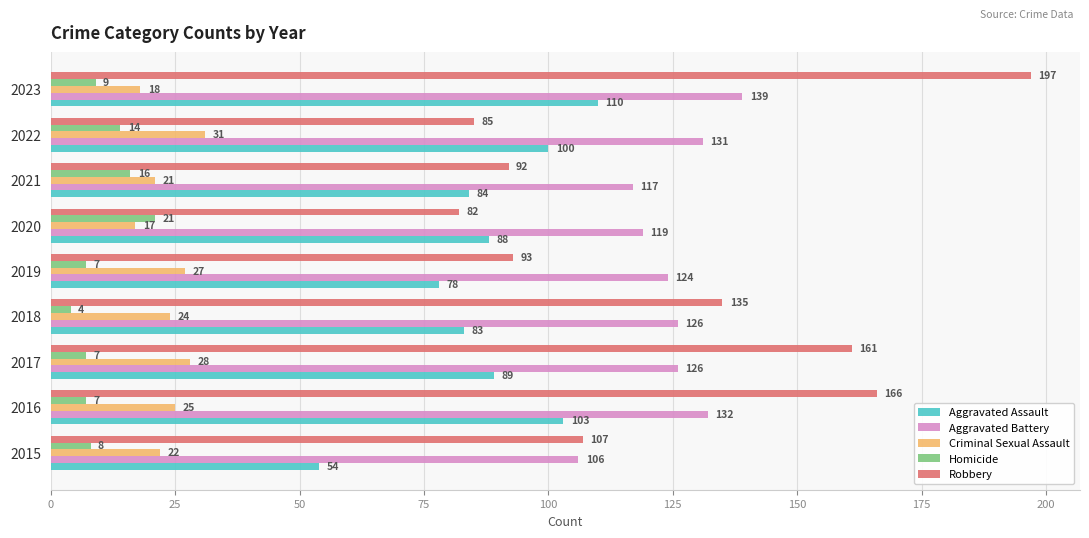

At which category is the sum across all series the highest?

2023